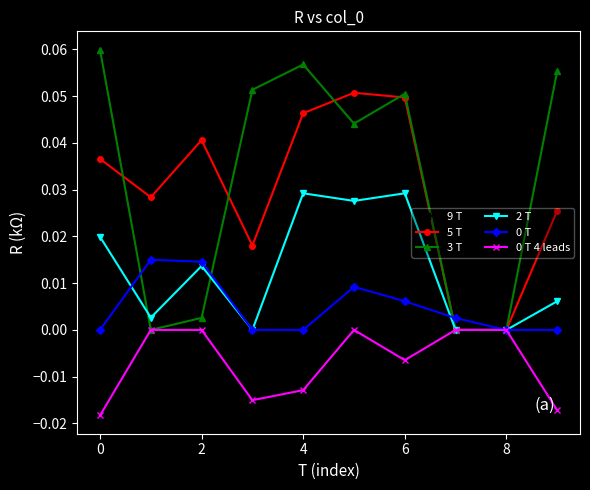

True or false: 0 T has more than 0 interior local peaks.

True